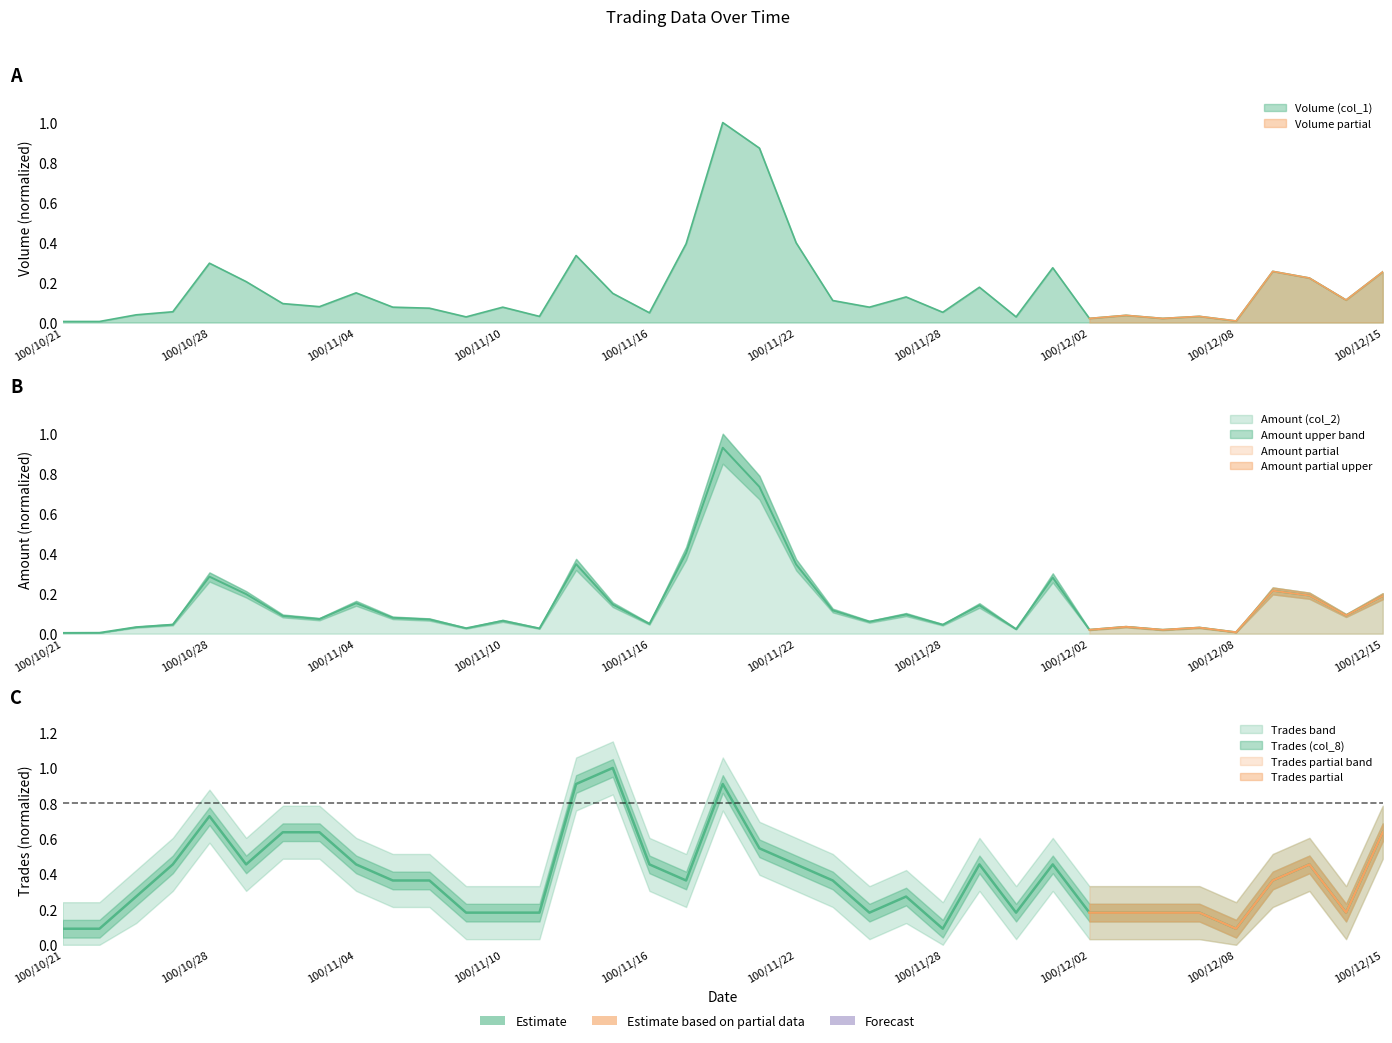

How many interior local valleys does the Volume (col_1) series have?

11